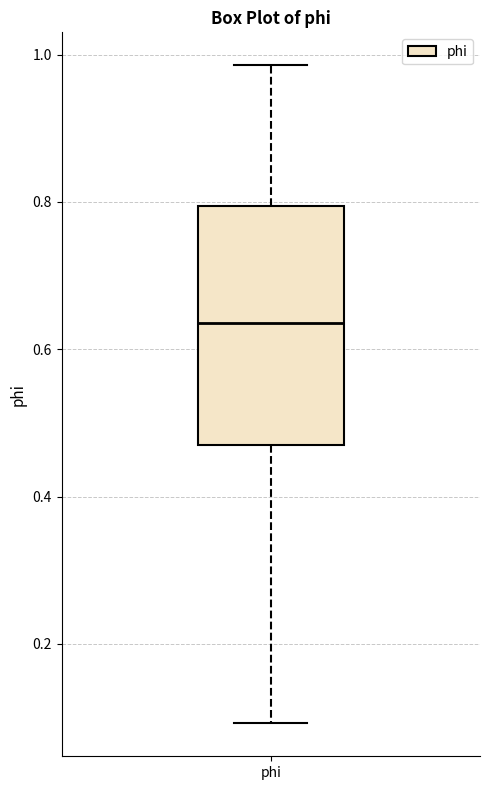

Transcribe this box plot: give where the median line is, the range the box spans, and where the two whiskers end, as read against the y-axis. The values are not printed on the chart, so give them approximately, as read against the axis.

median 0.64, box 0.46 to 0.80, whiskers 0.10 to 0.98